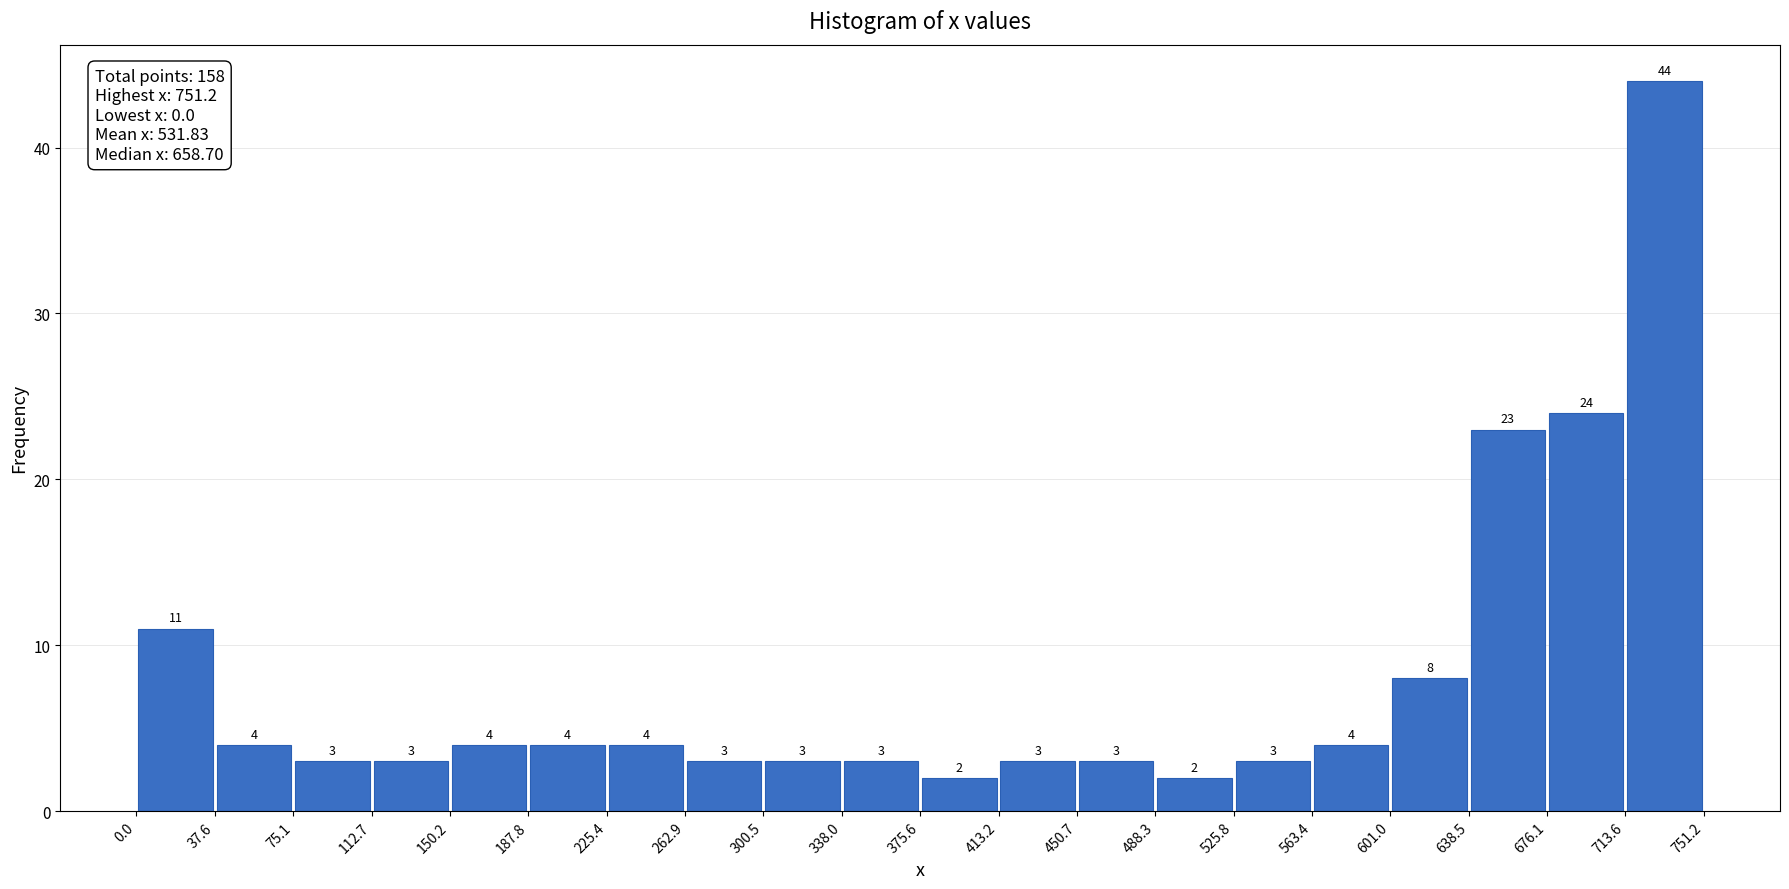

What is the height of the bar covering 262.9 to 300.5 on the x-axis?

3